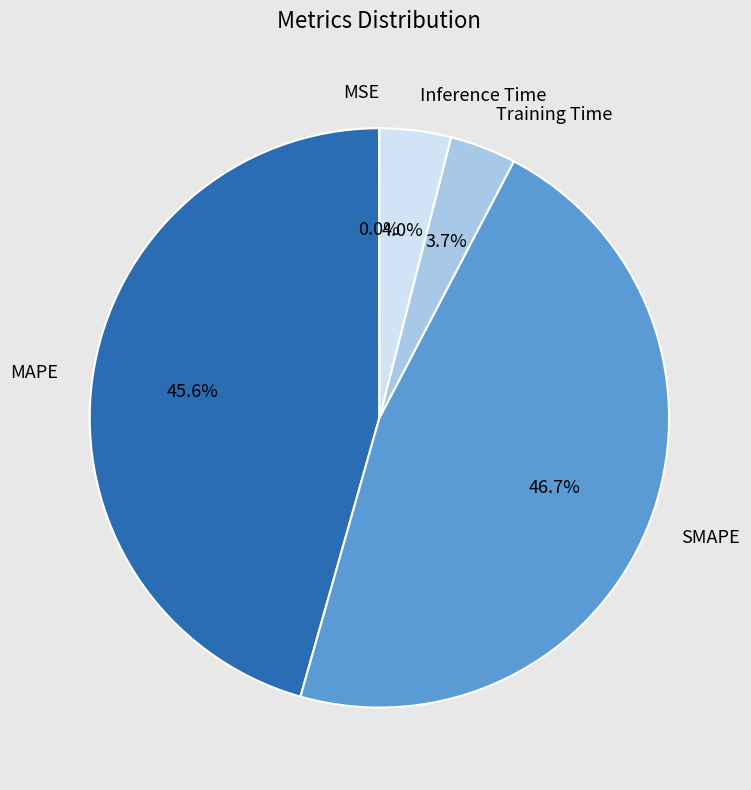

To the nearest percent, what percentage of the pie is Training Time?

4%